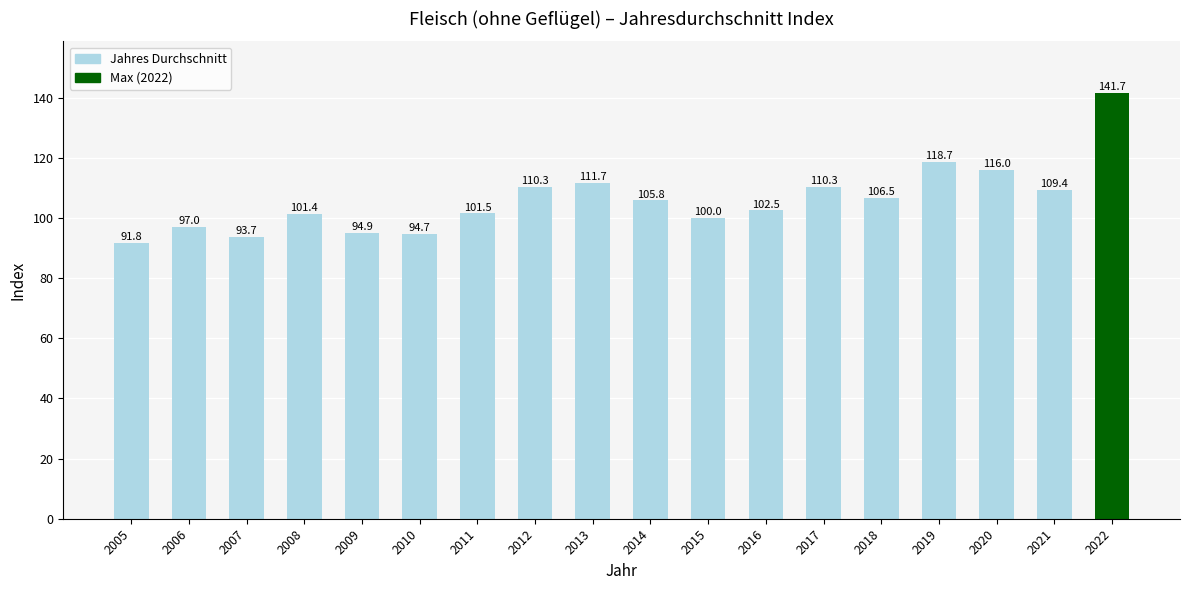

Where does the data first go above 105?

2012